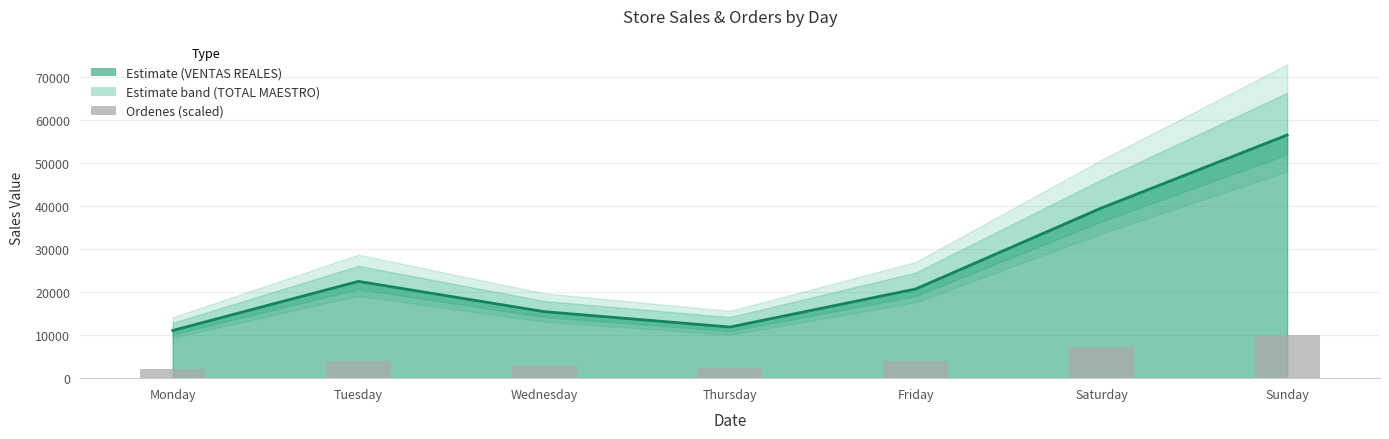

Reading left to right, what are all the values shown in this chart?

2158.6	3879.2	2753.0	2283.7	4098.2	7226.6	9948.3